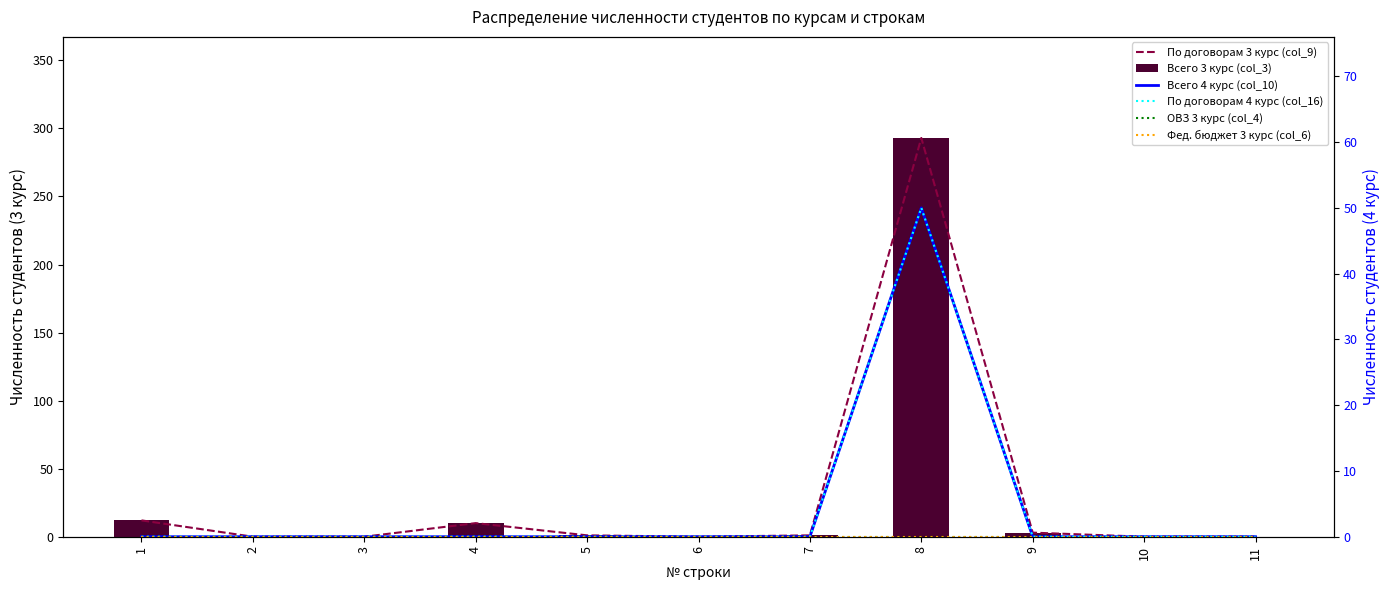

Reading left to right, list all the values displayed in this chart.

По договорам 3 курс (col_9): 1=12	2=0	3=0	4=10	5=1	6=0	7=1	8=293	9=3	10=0	11=0
Всего 3 курс (col_3): 1=12	2=0	3=0	4=10	5=1	6=0	7=1	8=293	9=3	10=0	11=0
Всего 4 курс (col_10): 1=0	2=0	3=0	4=0	5=0	6=0	7=0	8=50	9=0	10=0	11=0
По договорам 4 курс (col_16): 1=0	2=0	3=0	4=0	5=0	6=0	7=0	8=50	9=0	10=0	11=0
ОВЗ 3 курс (col_4): 1=0	2=0	3=0	4=0	5=0	6=0	7=0	8=0	9=0	10=0	11=0
Фед. бюджет 3 курс (col_6): 1=0	2=0	3=0	4=0	5=0	6=0	7=0	8=0	9=0	10=0	11=0